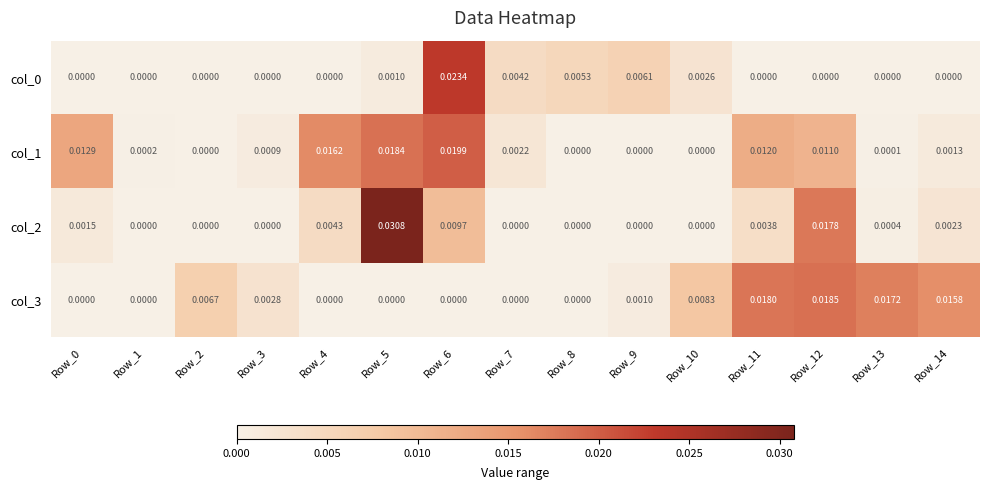

Is the value of col_3 at Row_10 greater than the value of col_1 at Row_8?

Yes